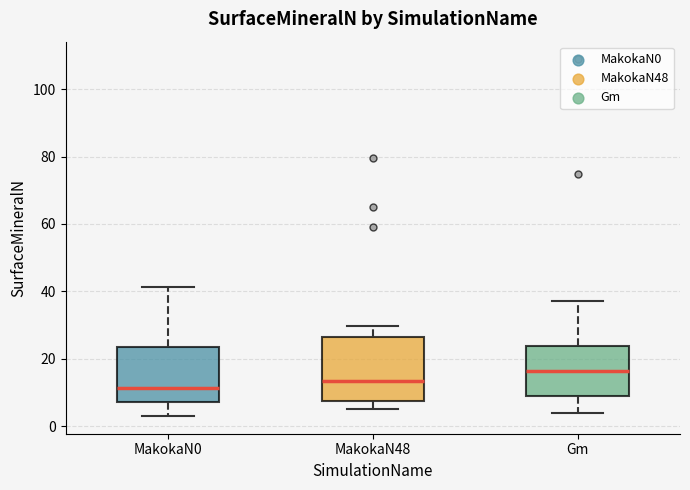

Reading left to right, transcribe this box plot: for each box, give where its median line is, the range the box spans, and where its two whiskers end, as read against the y-axis. The values are not printed on the chart, so give them approximately, as read against the axis.

MakokaN0: median 12, box 8 to 24, whiskers 4 to 42
MakokaN48: median 14, box 8 to 26, whiskers 4 to 30
Gm: median 16, box 8 to 24, whiskers 4 to 38